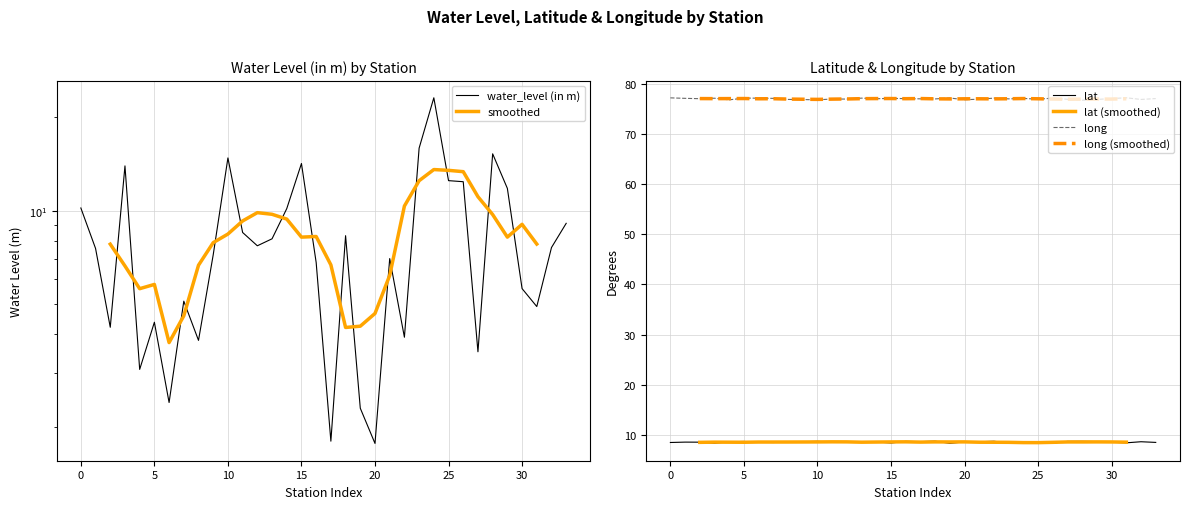

Between Ponmudi(R1) and Poovar-ii, which is larger?

Poovar-ii